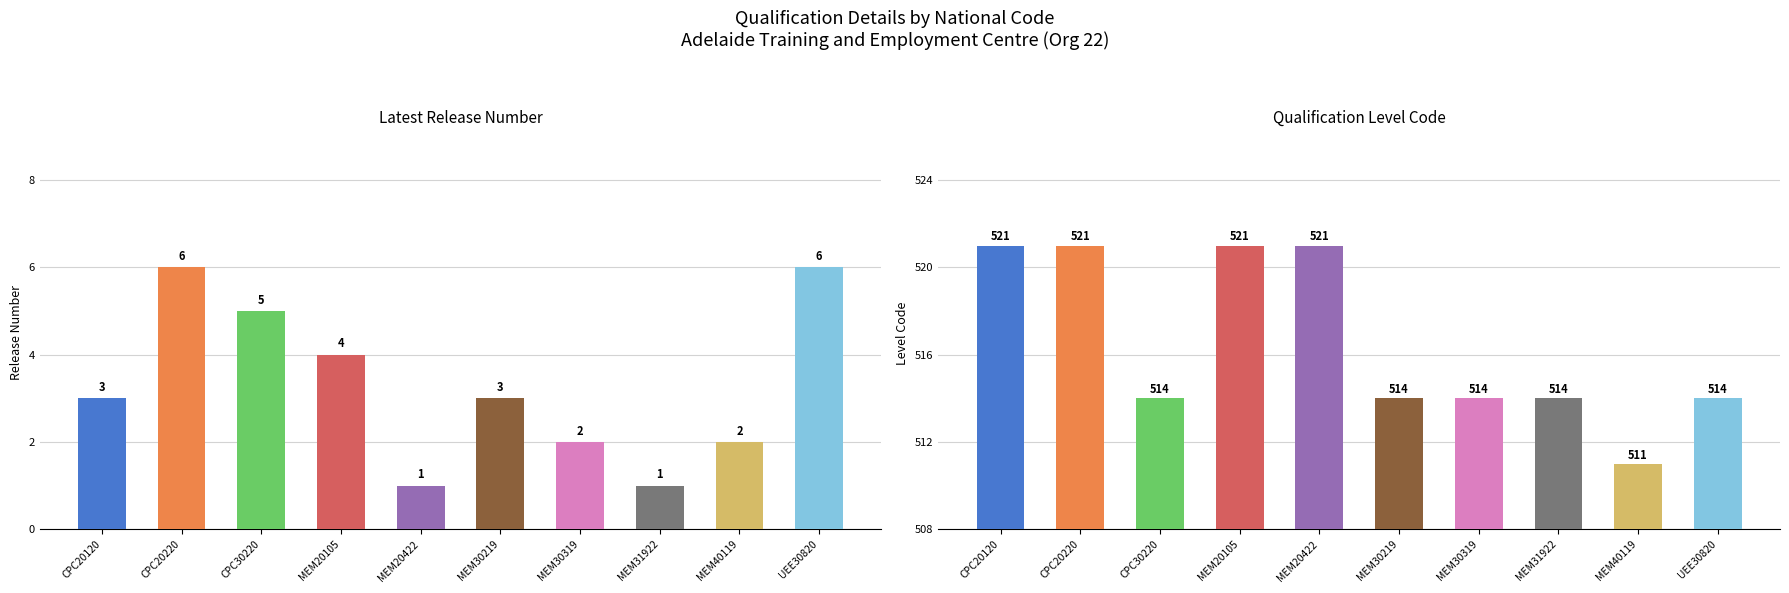

Between MEM20422 and MEM30319, which is larger?

MEM30319